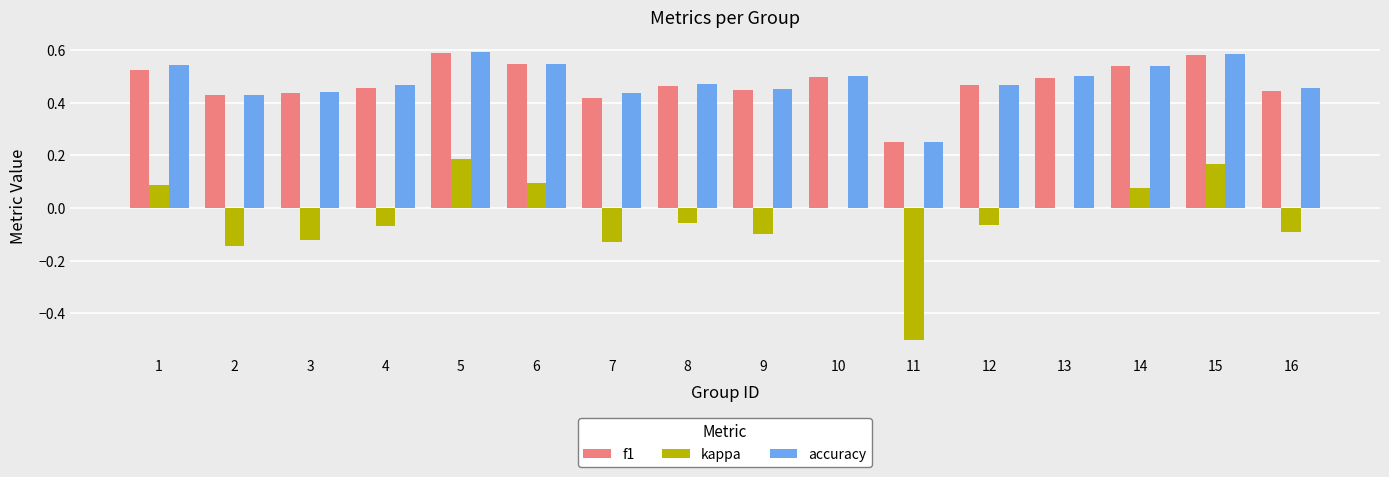

The value of f1 at 4 is 0.7. True or false?

False